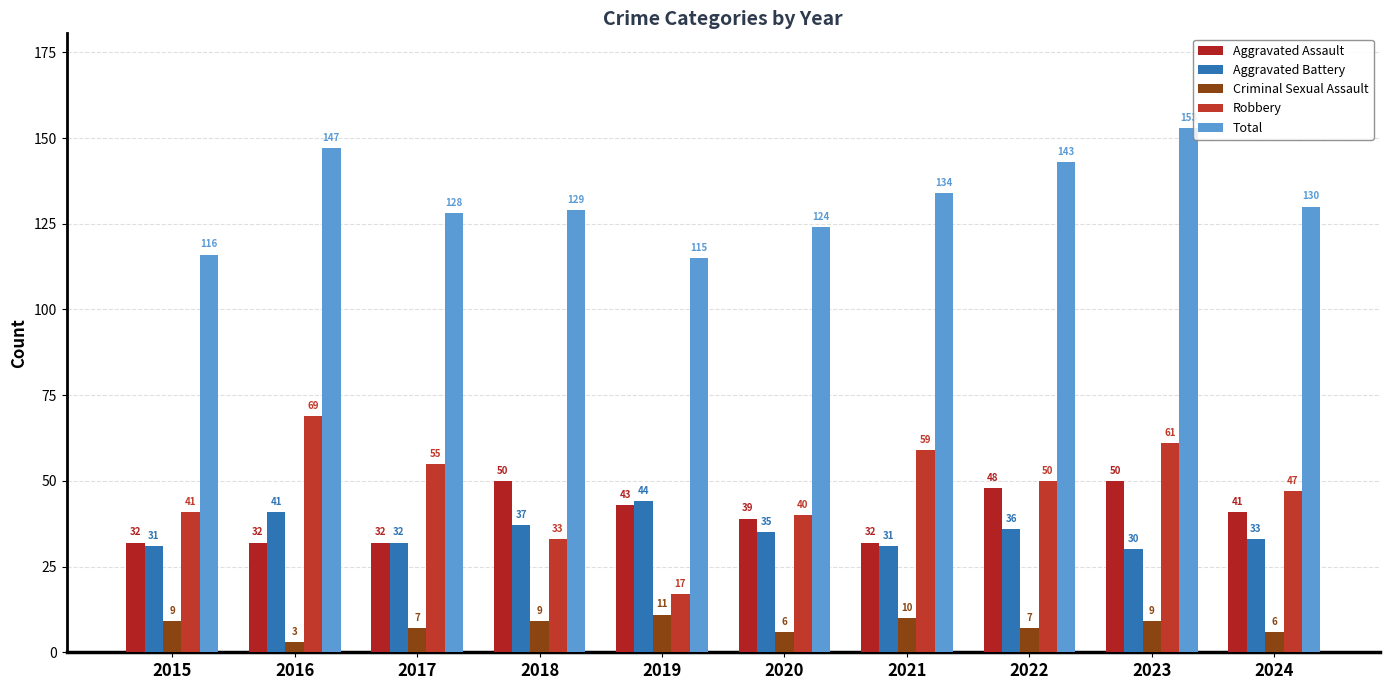

Count the number of data series in this chart.

5